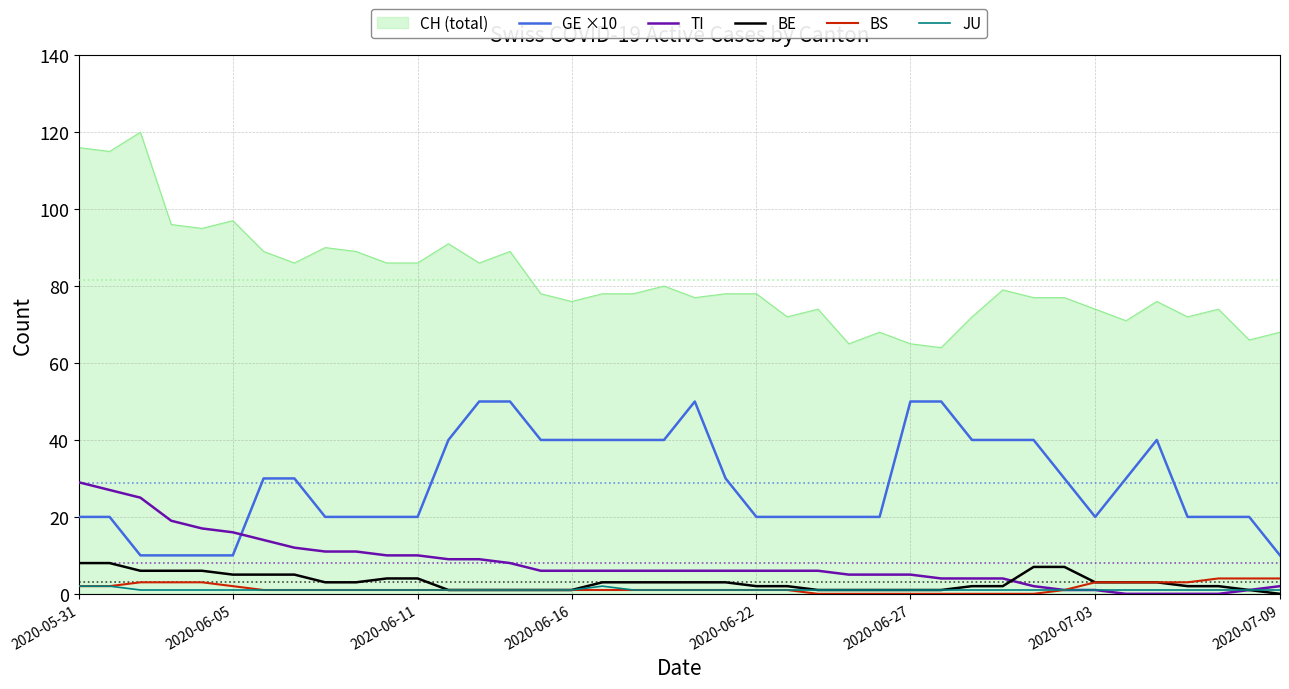

True or false: TI and CH (total) cross at least once.

False